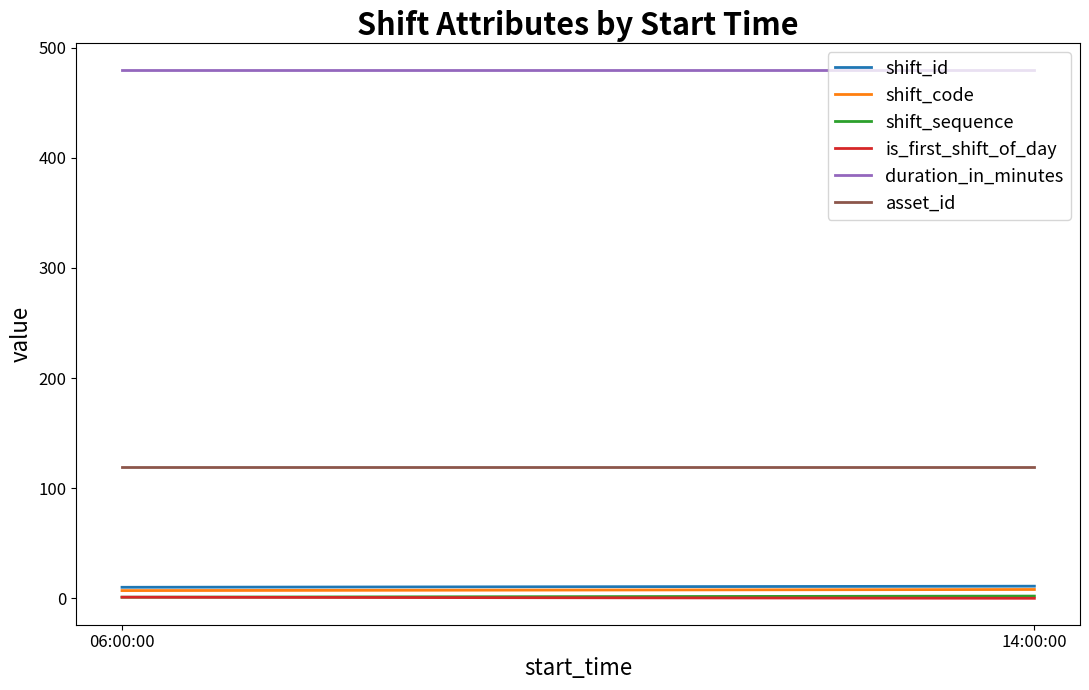

The value of duration_in_minutes at 06:00:00 is 480. True or false?

True